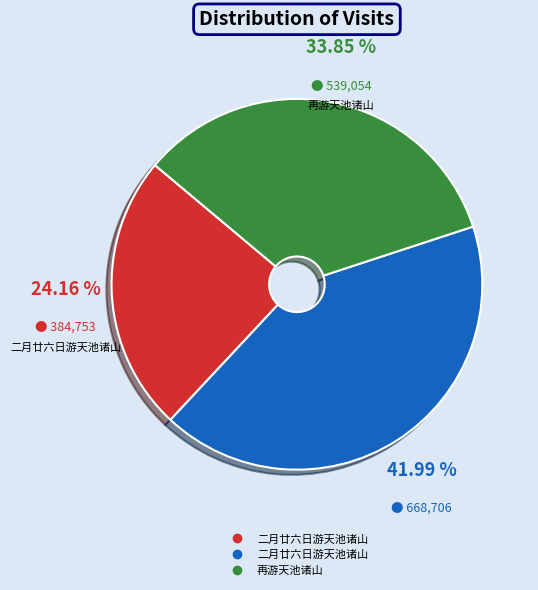

Is there a majority slice in this chart?

No